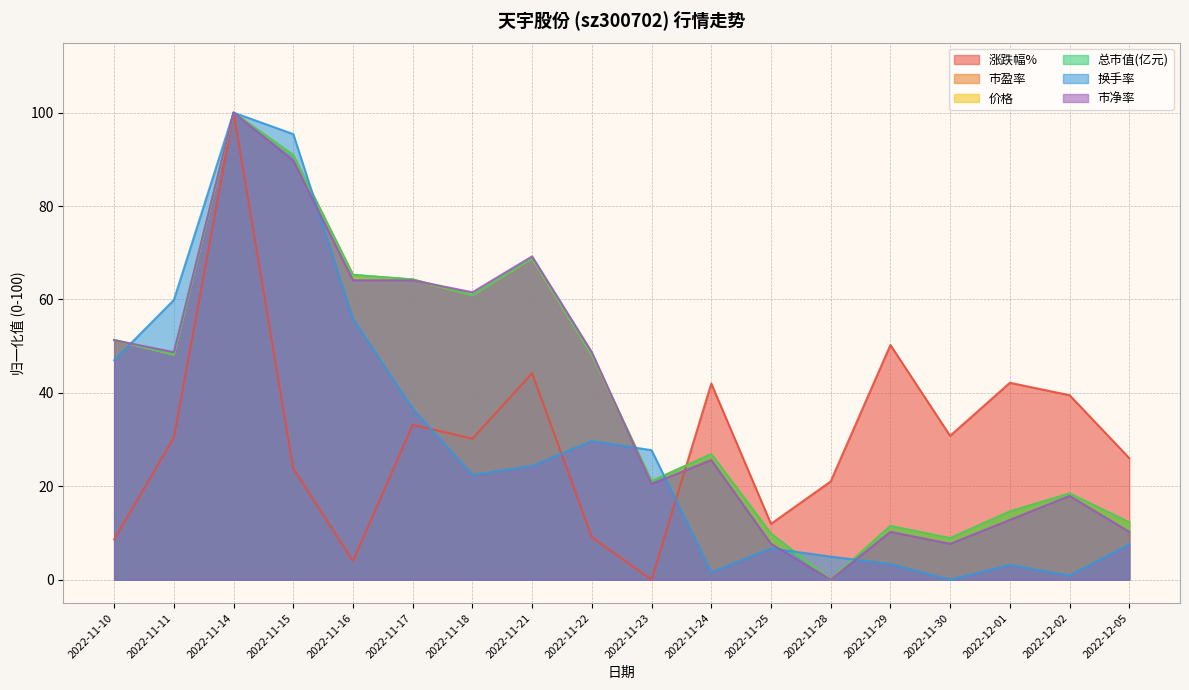

What is the total value across all series at 2022-11-14?

600.0